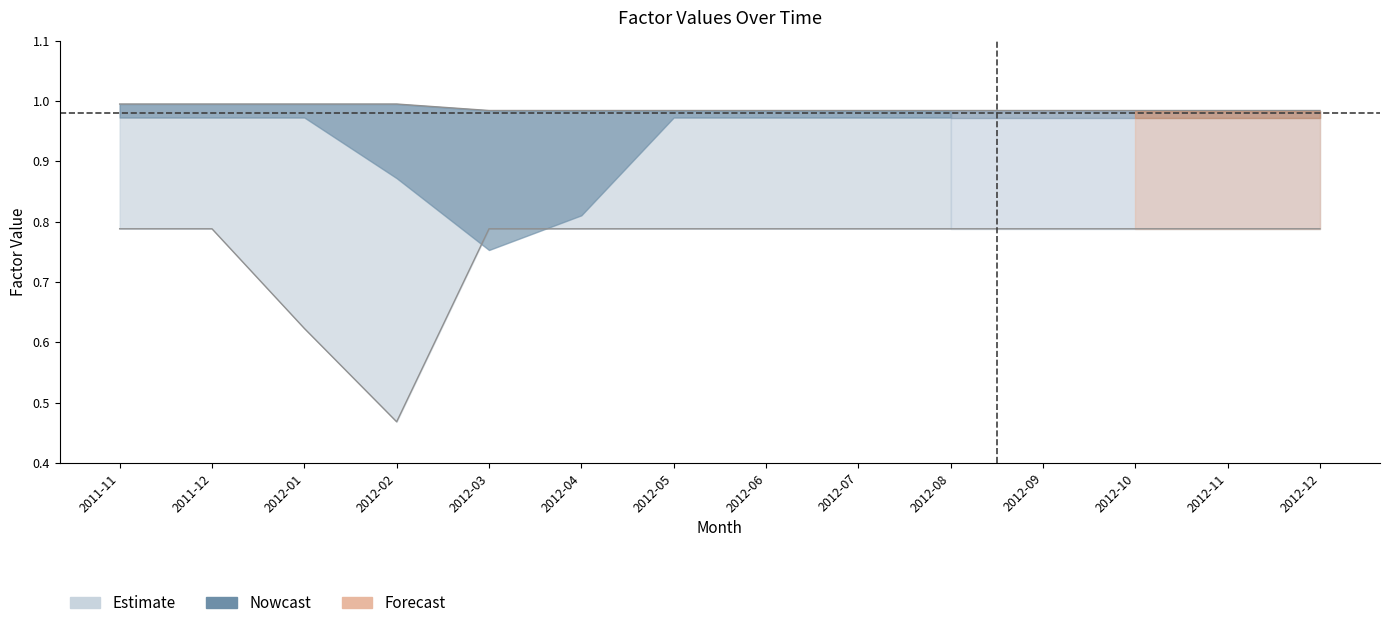

What is the label of the 2nd point from the right?

2012-11